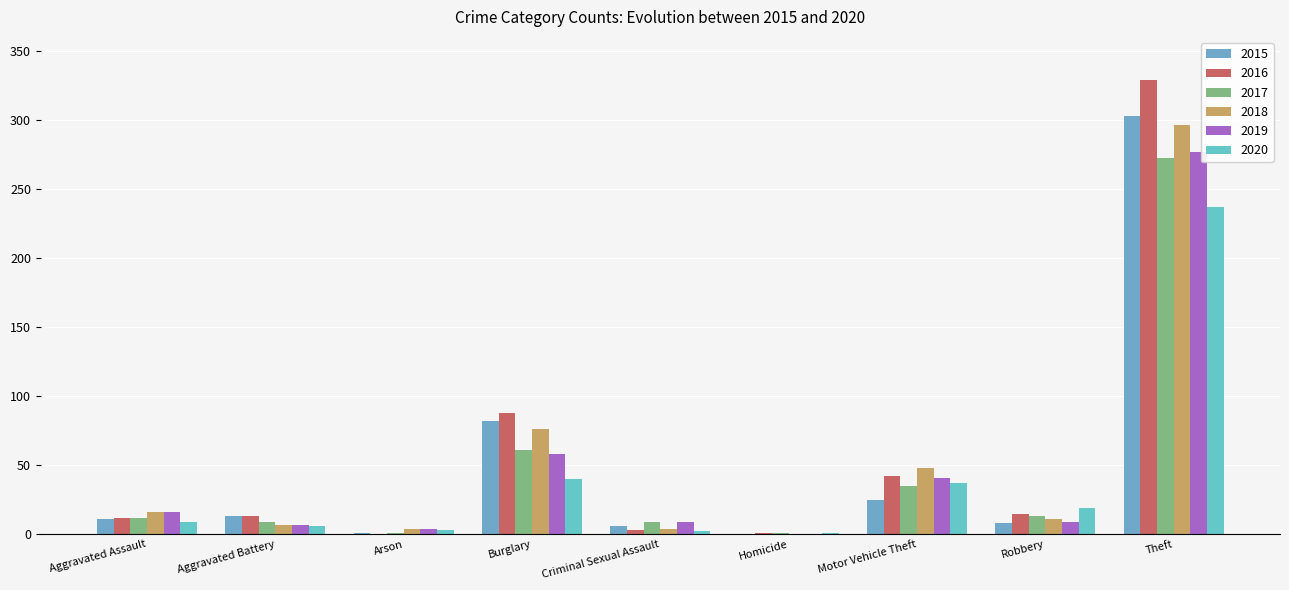

How many groups of bars are there?

9